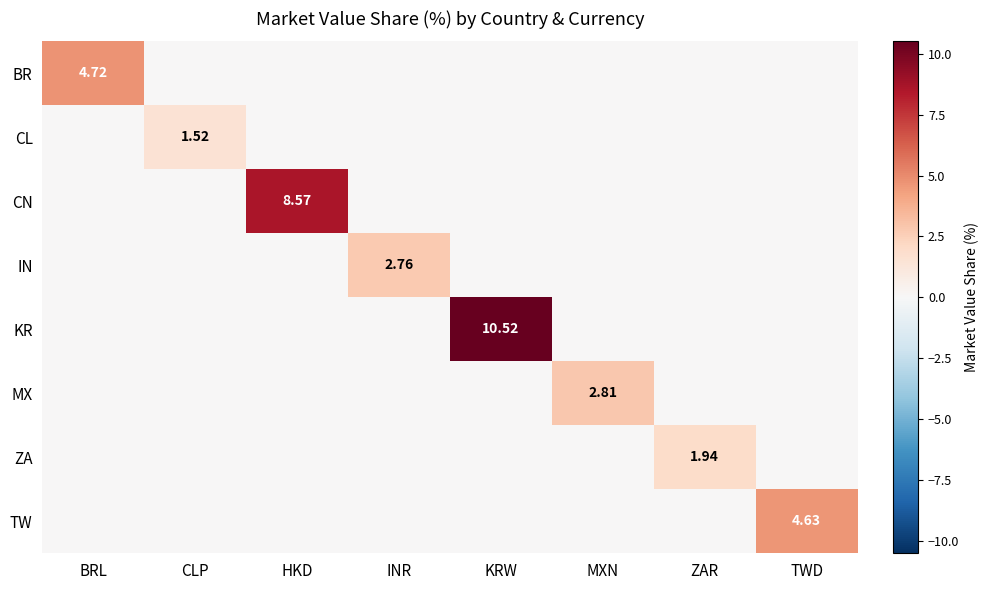

Which series has the largest total across all categories?

KR